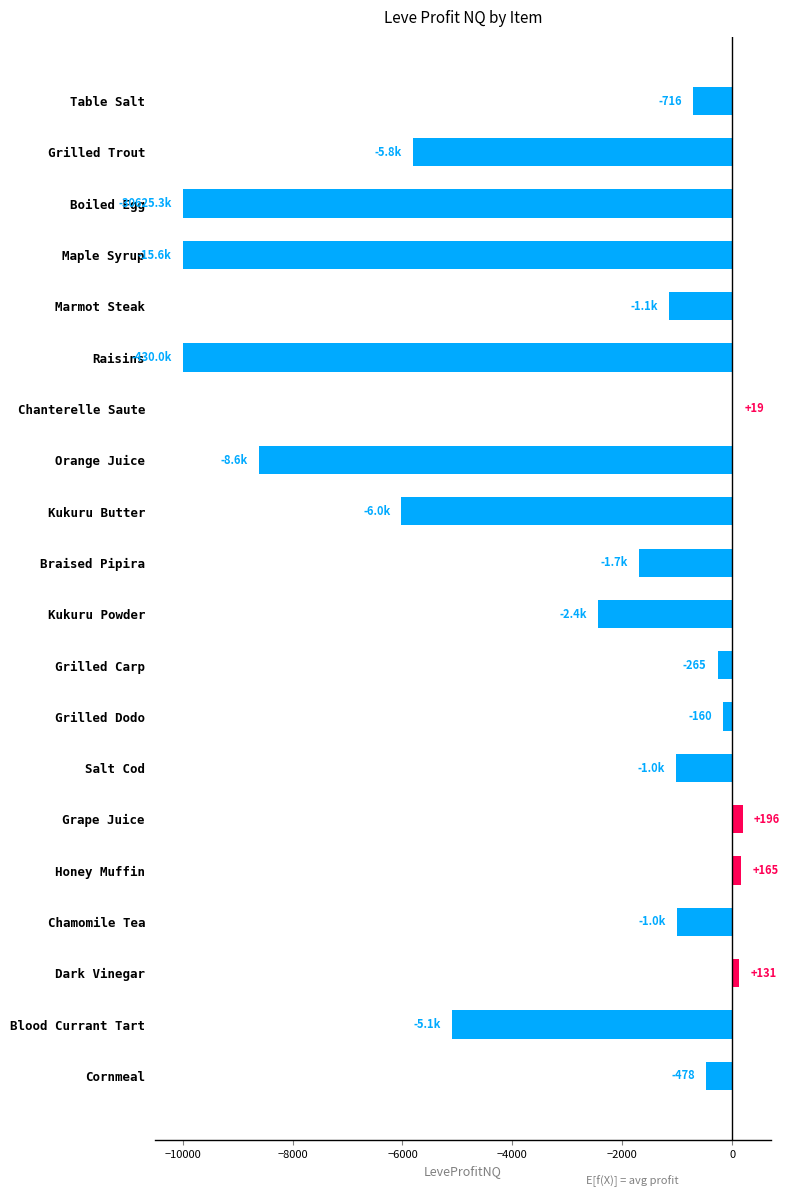

The chart shows a value of -10000.0 at Boiled Egg. True or false?

True